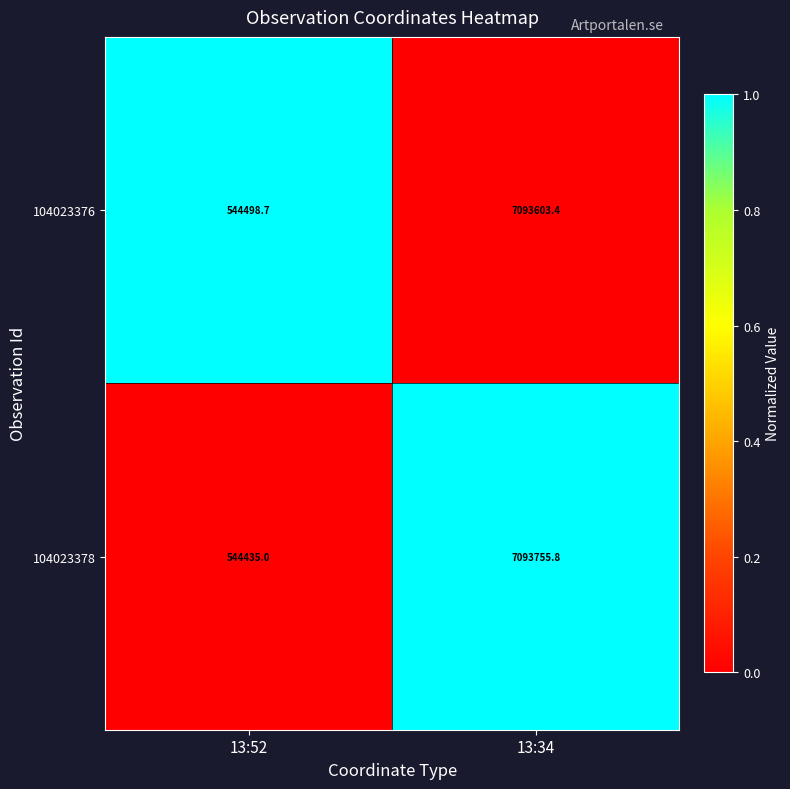

Which series changed the most between 13:52 and 13:34?

104023378